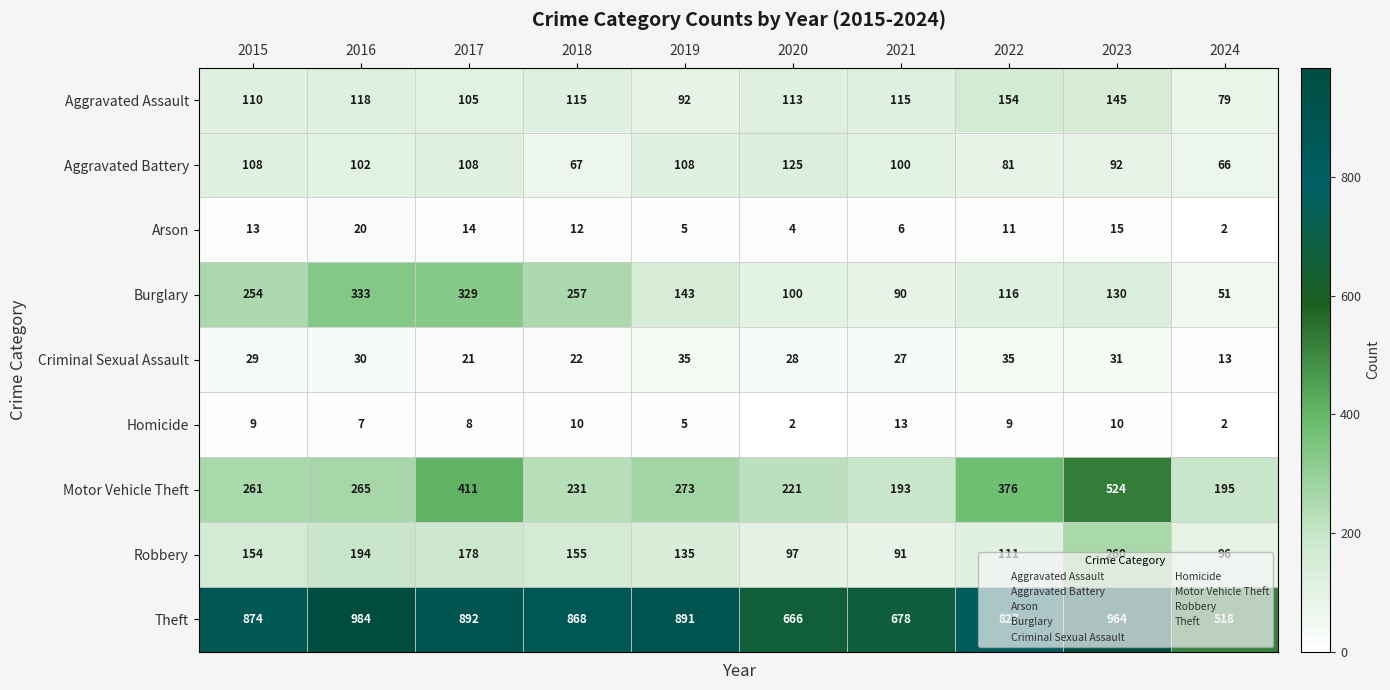

Rank the series by their maximum value, from highest to lowest.

Theft, Motor Vehicle Theft, Burglary, Robbery, Aggravated Assault, Aggravated Battery, Criminal Sexual Assault, Arson, Homicide